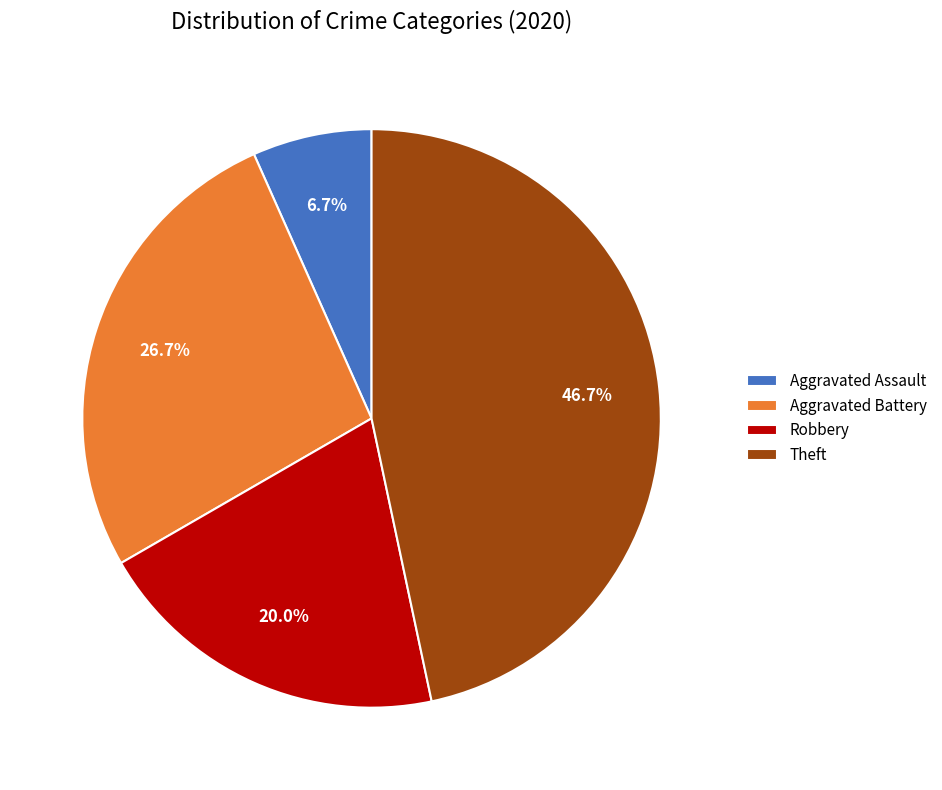

What percentage is the Theft slice, to the nearest percent?

47%